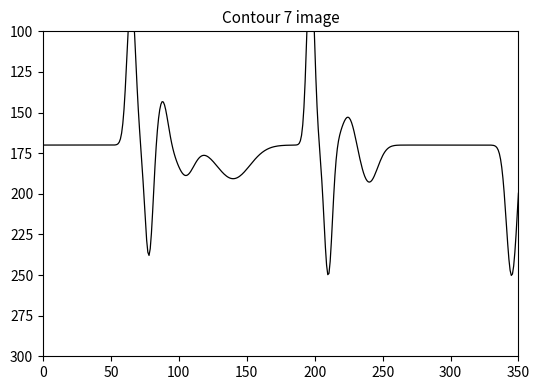

Is this an area chart (filled region under the line)?

No